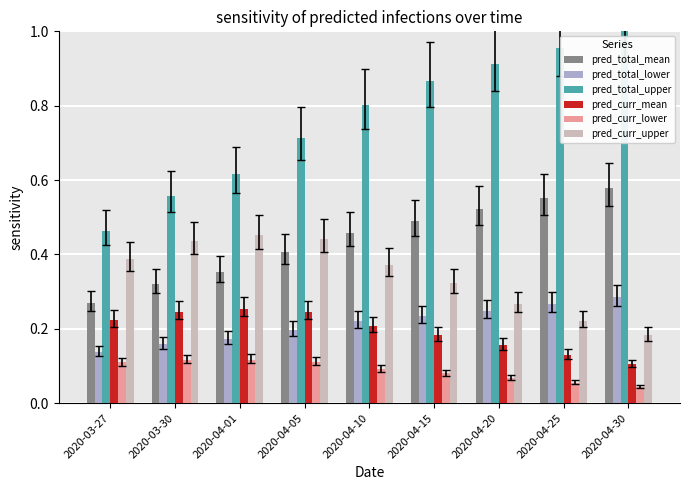

At which label is pred_curr_mean closest to 0?

2020-04-30